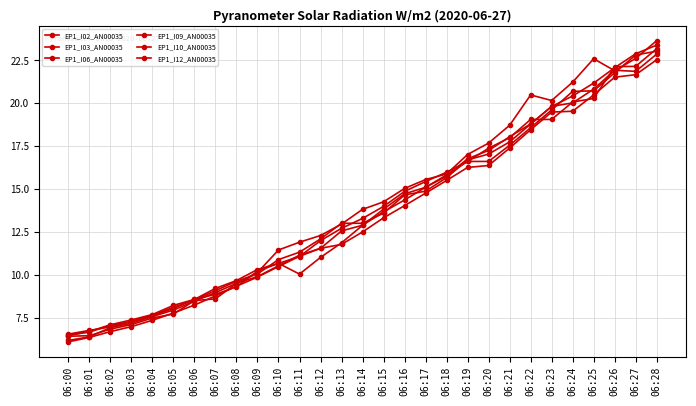

Rank the series by their maximum value, from lowest to highest.

EP1_I02_AN00035, EP1_I06_AN00035, EP1_I03_AN00035, EP1_I10_AN00035, EP1_I12_AN00035, EP1_I09_AN00035